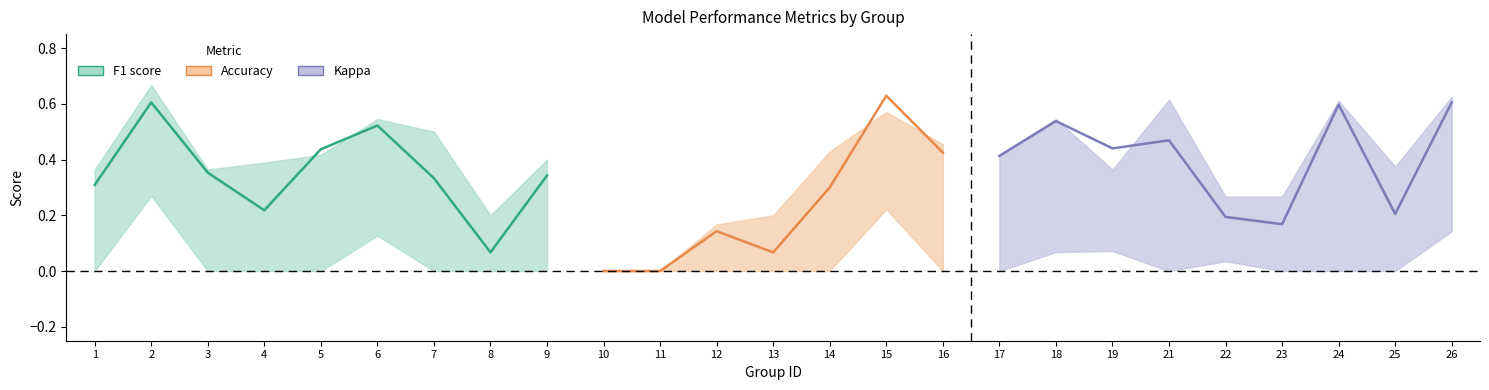

At how many categories does at least one series exceed 0?

23